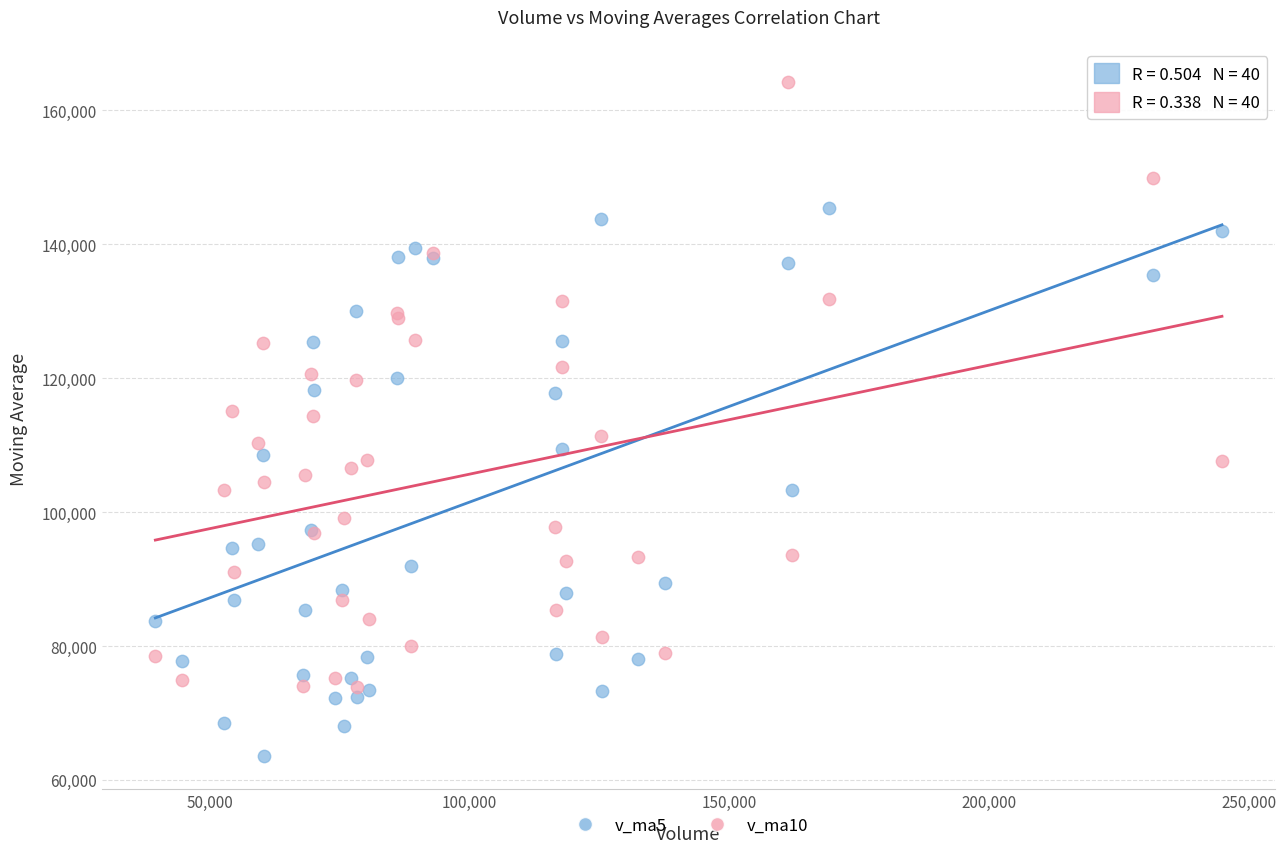

Which series reaches the maximum Y coordinate?

v_ma10